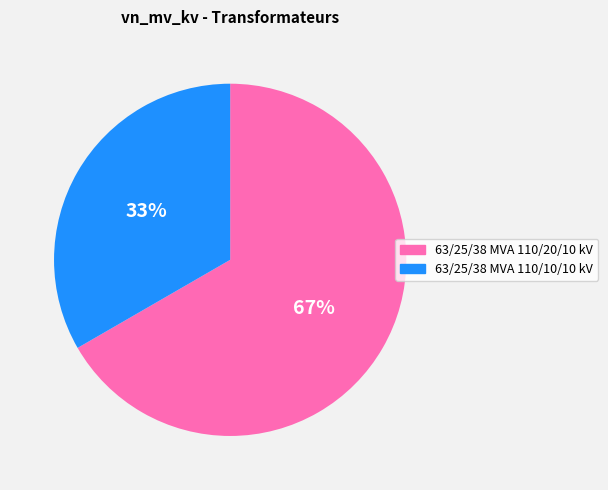

To the nearest percent, what percentage of the pie is 63/25/38 MVA 110/10/10 kV?

33%